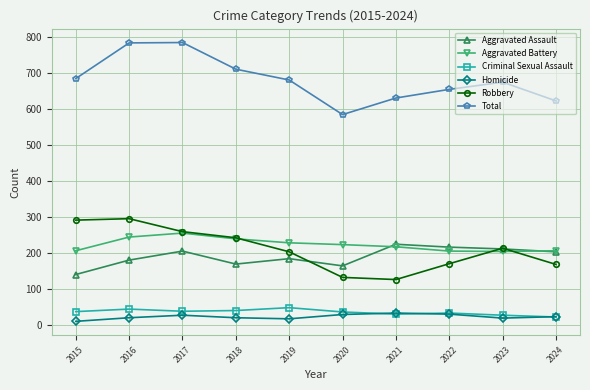

In Robbery, how many points are lower than both neighbors (excluding endpoints)?

1